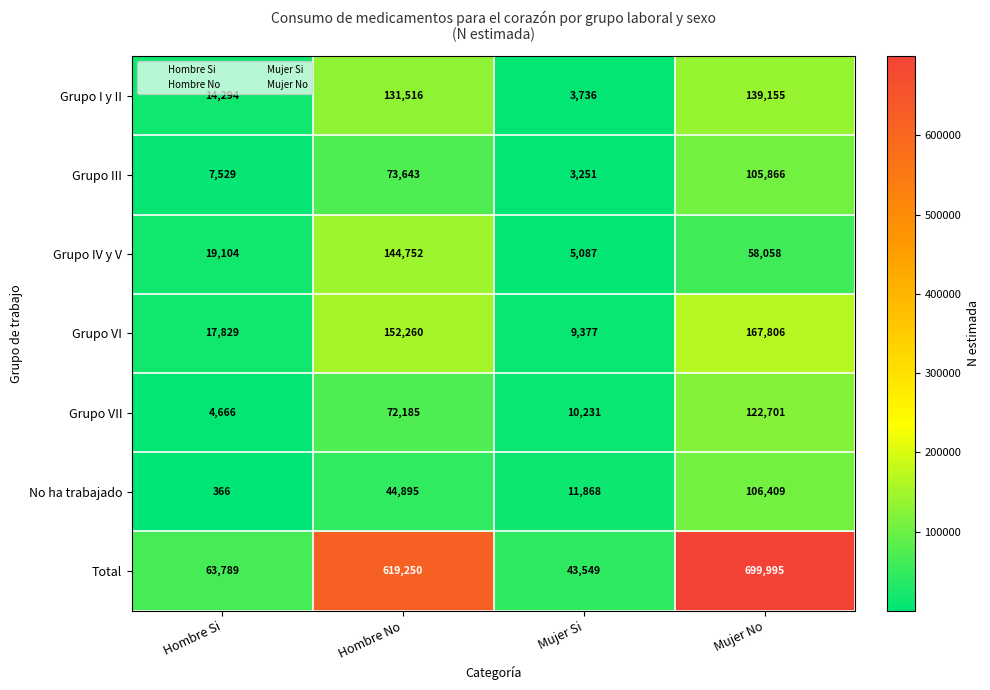

Which category has the lowest value across all series?

Hombre Si